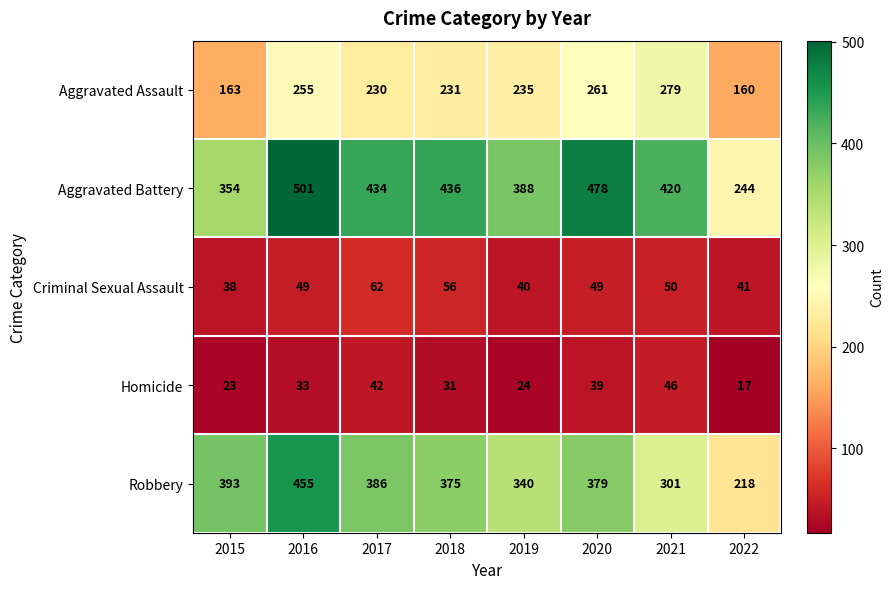

Which label corresponds to the largest value in the chart?

2016